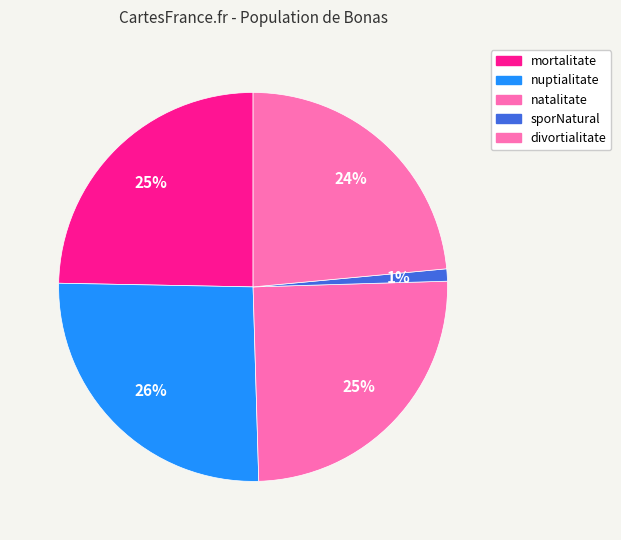

The natalitate slice represents 25% of the pie. True or false?

True